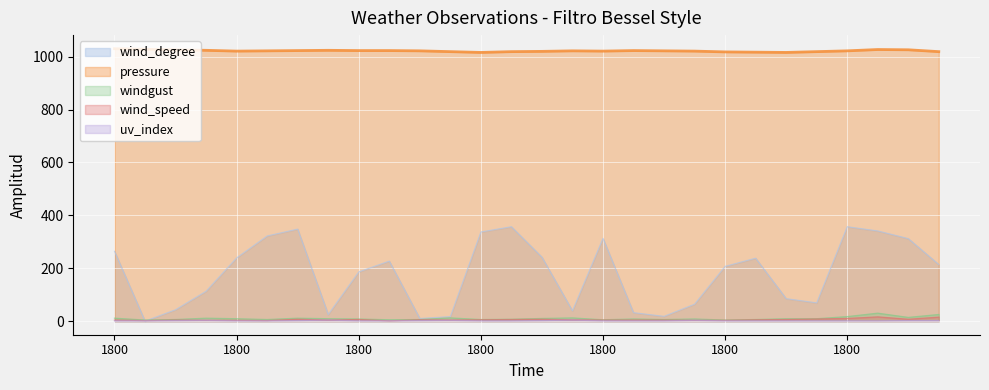

Reading right to left, transcribe all the data shown in this chart.

wind_degree: 1200=214	600=312	0=341	1800=357	1200=69	600=85	0=238	1800=207	1200=64	600=18	0=32	1800=313	1200=39	600=242	0=357	1800=337	1200=17	600=10	0=227	1800=186	1200=25	600=348	0=322	1800=239	1200=113	600=43	0=0	1800=264
pressure: 1200=1019	600=1026	0=1027	1800=1022	1200=1019	600=1016	0=1017	1800=1018	1200=1021	600=1022	0=1023	1800=1021	1200=1022	600=1020	0=1019	1800=1016	1200=1019	600=1022	0=1023	1800=1023	1200=1024	600=1023	0=1022	1800=1021	1200=1024	600=1026	0=1028	1800=1030
windgust: 1200=25	600=14	0=30	1800=17	1200=9	600=9	0=6	1800=4	1200=8	600=6	0=8	1800=5	1200=12	600=10	0=7	1800=6	1200=12	600=6	0=5	1800=8	1200=9	600=11	0=6	1800=9	1200=11	600=6	0=4	1800=11
wind_speed: 1200=15	600=7	0=16	1800=10	1200=8	600=6	0=5	1800=3	1200=3	600=4	0=4	1800=4	1200=5	600=7	0=6	1800=5	1200=4	600=5	0=1	1800=6	1200=4	600=7	0=2	1800=3	1200=3	600=4	0=2	1800=4
uv_index: 1200=2	600=2	0=1	1800=1	1200=1	600=1	0=1	1800=1	1200=3	600=1	0=1	1800=1	1200=4	600=2	0=1	1800=1	1200=3	600=2	0=1	1800=1	1200=4	600=2	0=1	1800=1	1200=3	600=2	0=1	1800=1